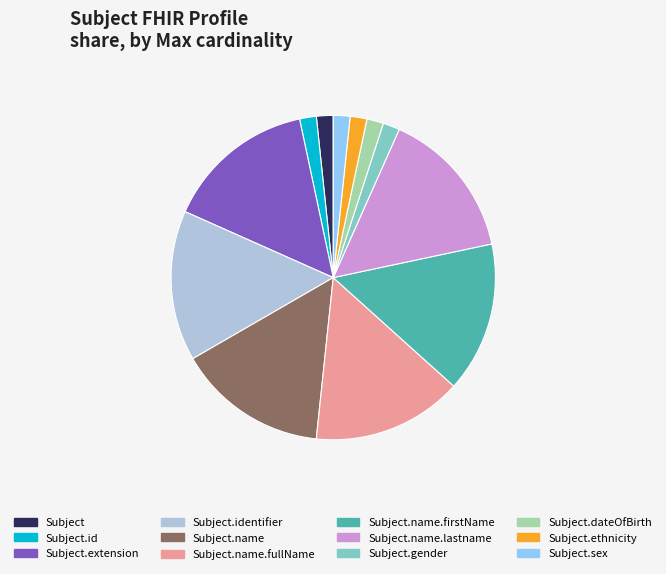

Approximately how many times larger is the value at Subject.name.fullName compared to Subject.id?

9.0